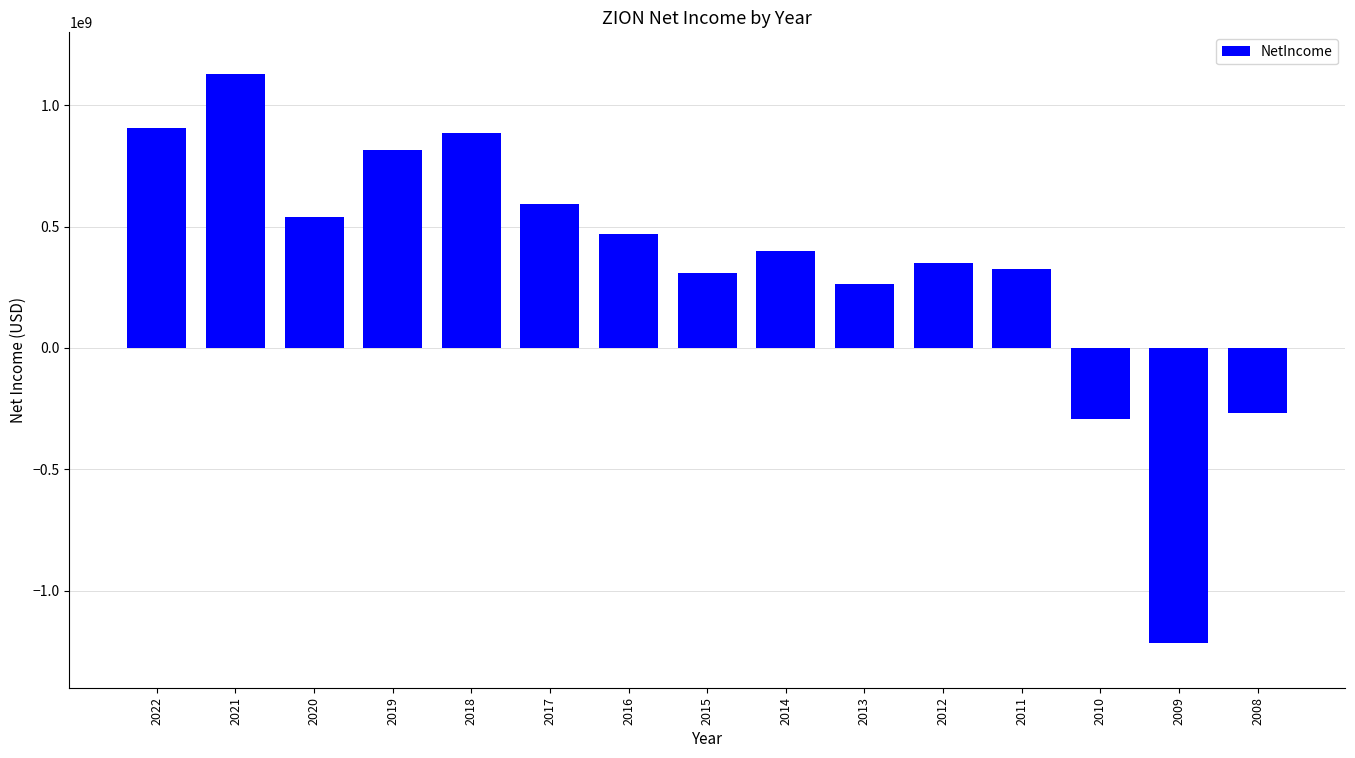

What is the sum of the values at 2019 and 2020?

1355000000